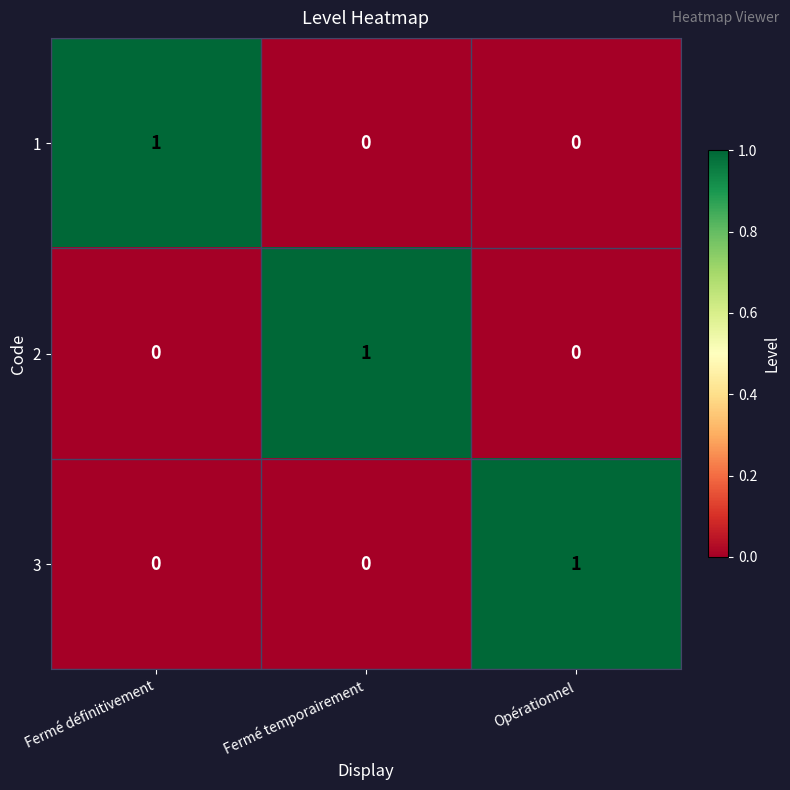

True or false: 3 has a value of 0 at Fermé définitivement.

True